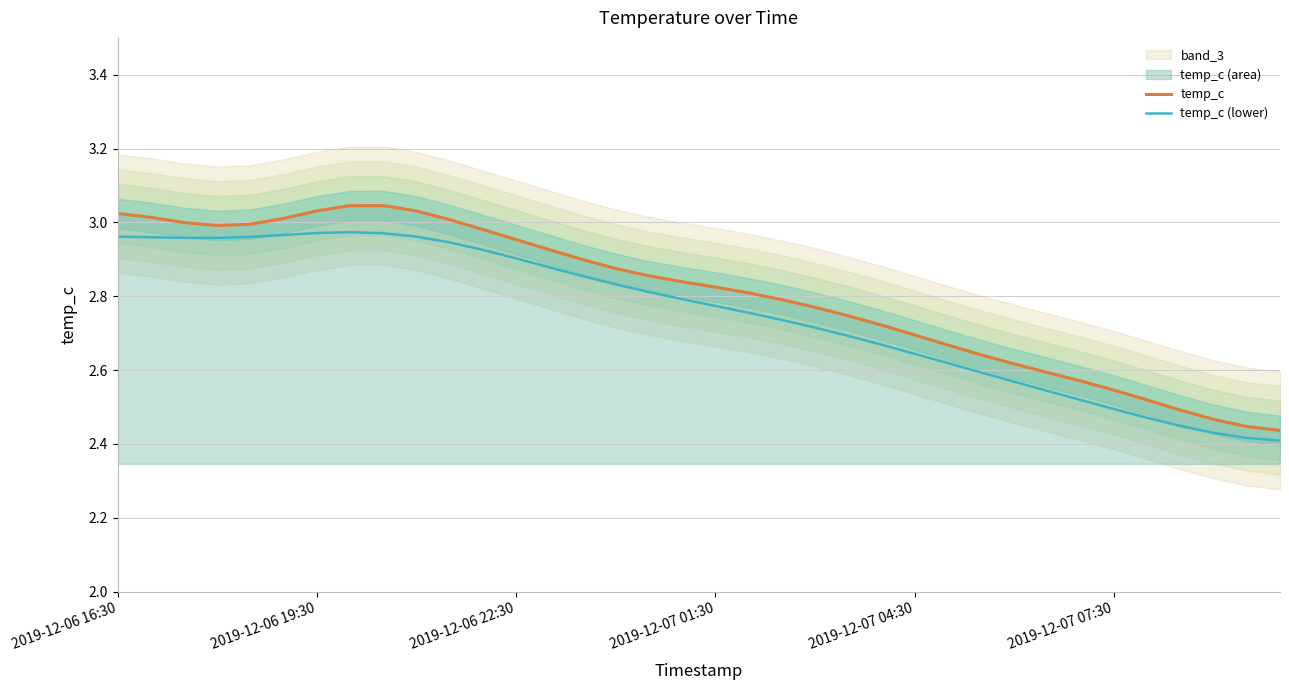

What is the sum of the temp_c (lower) values at 7 and 8?

5.9